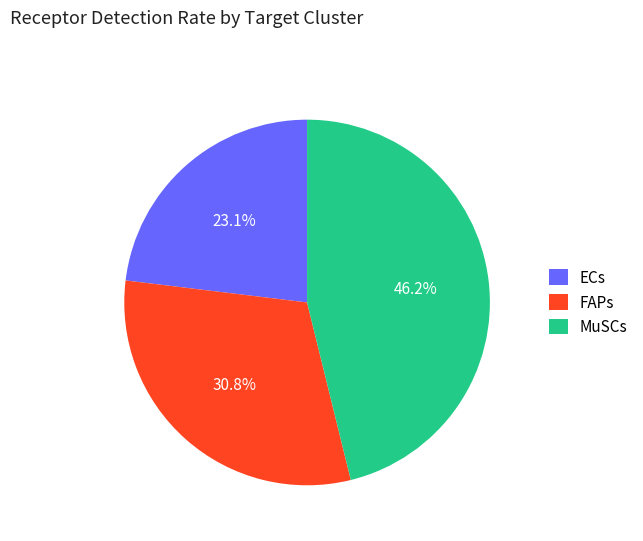

Combined, what portion of the pie is MuSCs and ECs?

69.2%